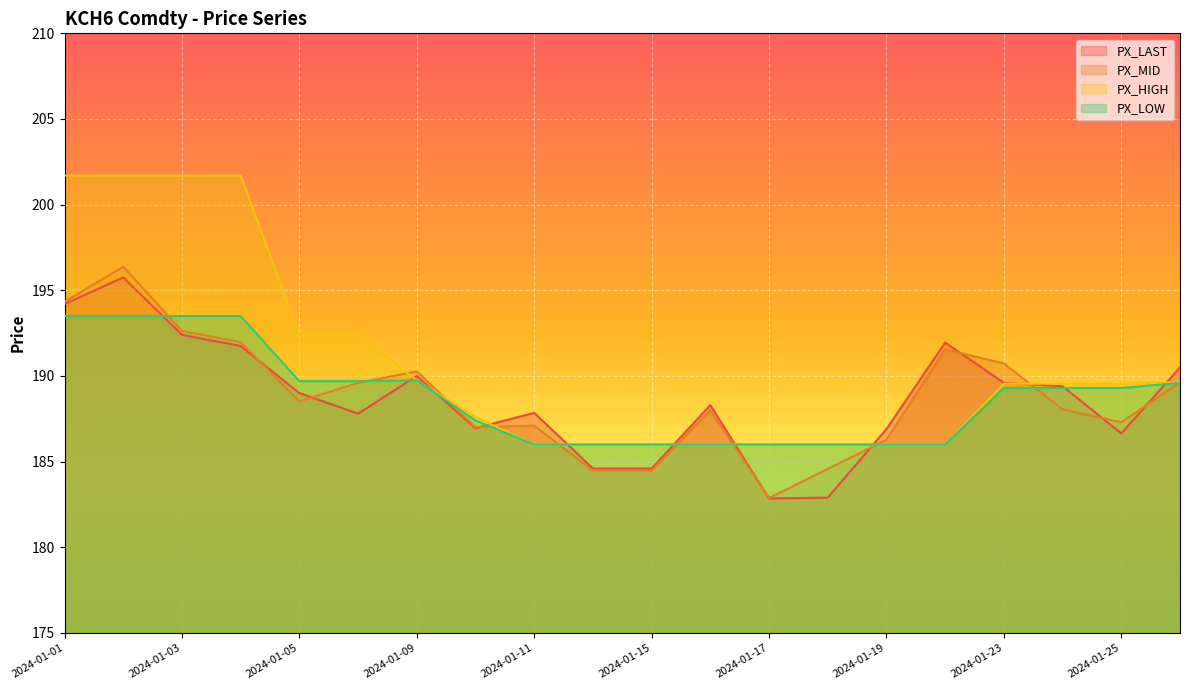

Where does the PX_LAST series first go above 189?

2024-01-01